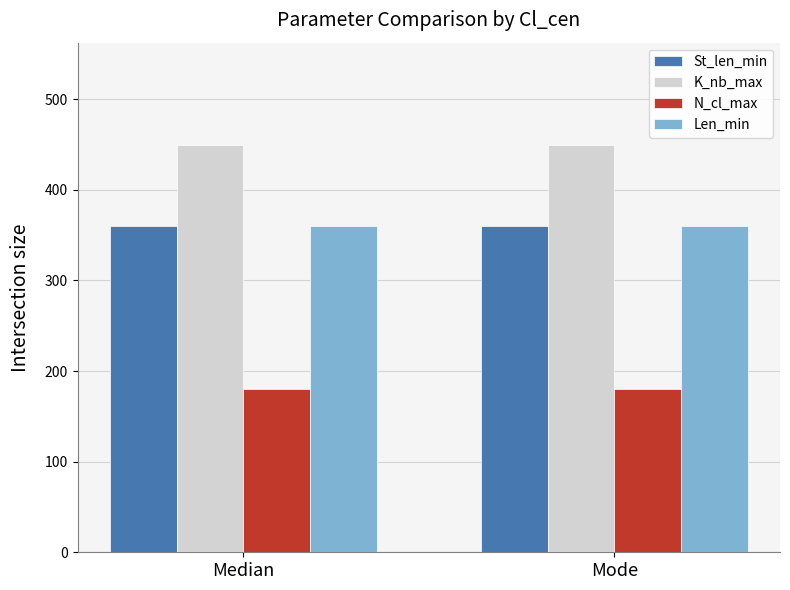

What is the total value across all series at Median?

1350